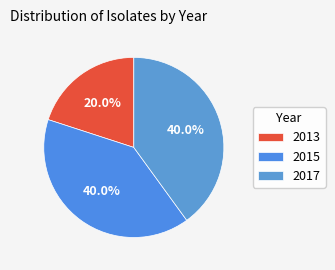

What is the smallest slice in the pie chart?

2013